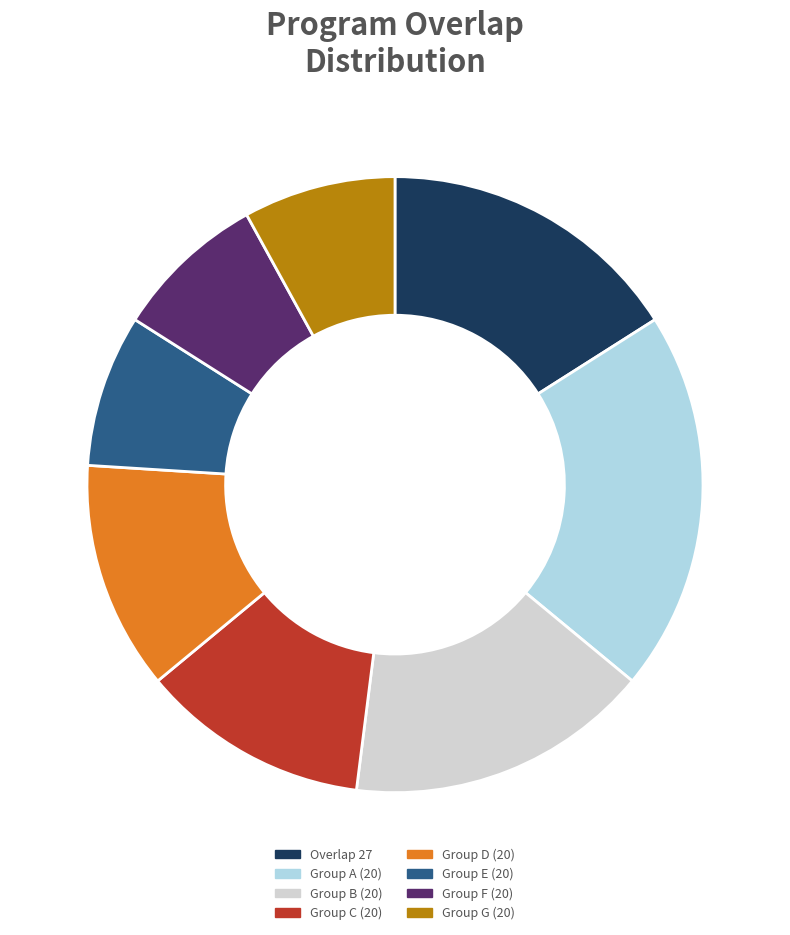

Which slice is the largest?

Group A (20)